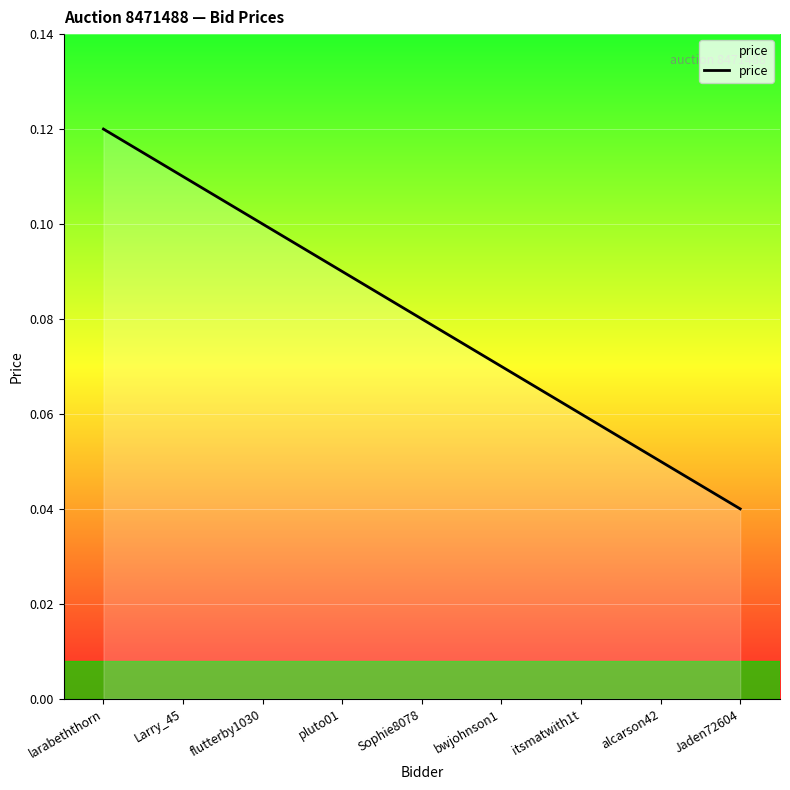

What position from the right is pluto01?

6